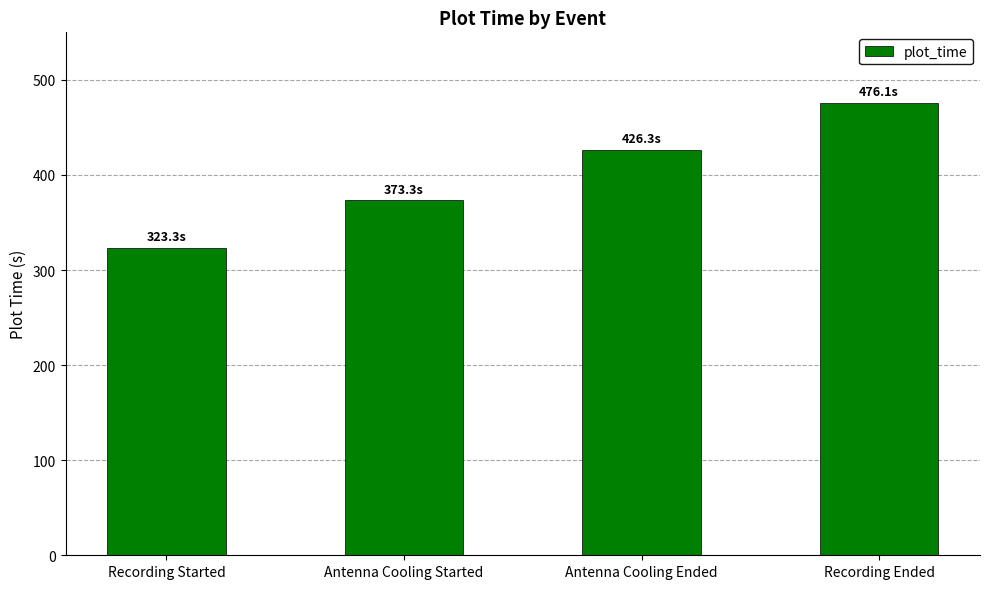

Are the bars grouped side by side (vs. stacked)?

No